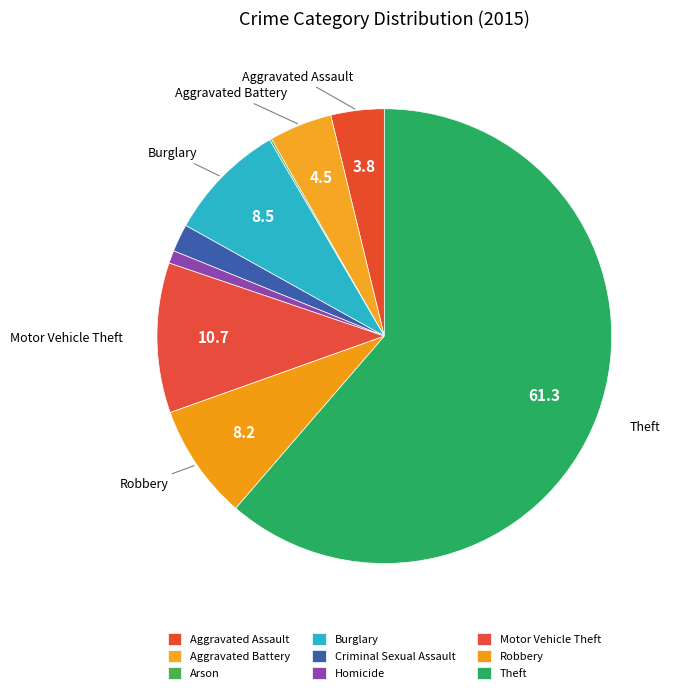

To the nearest percent, what is the difference between the Motor Vehicle Theft and Burglary slice percentages?

2%